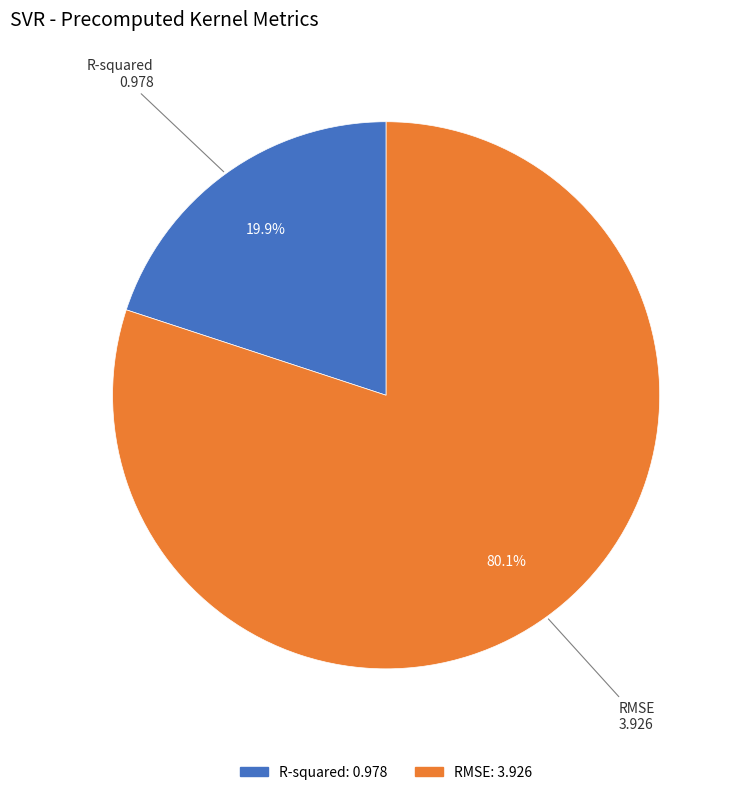

To the nearest percent, what percentage of the pie is R-squared?

20%